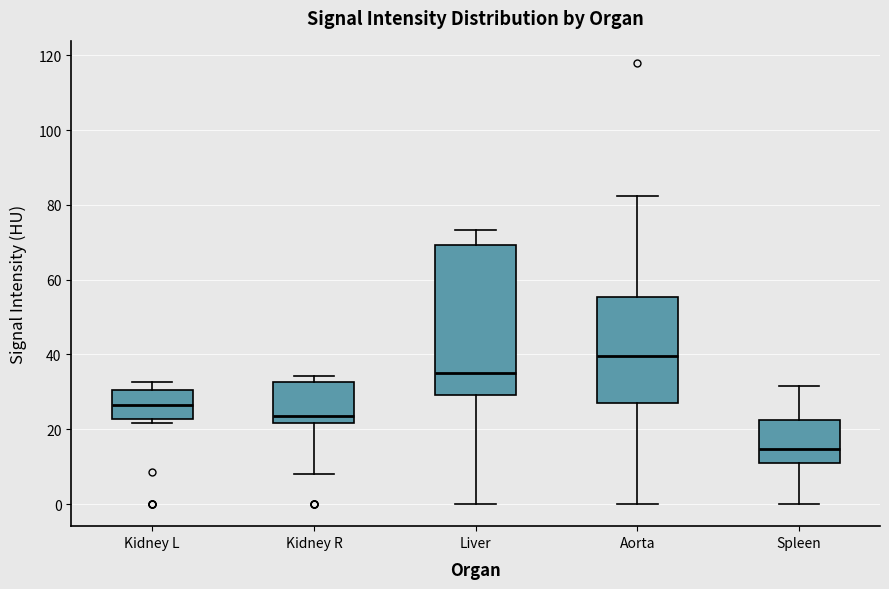

Where is the upper edge of the box for Kidney L on the y-axis? The values are not printed on the chart, so give them approximately, as read against the axis.

30